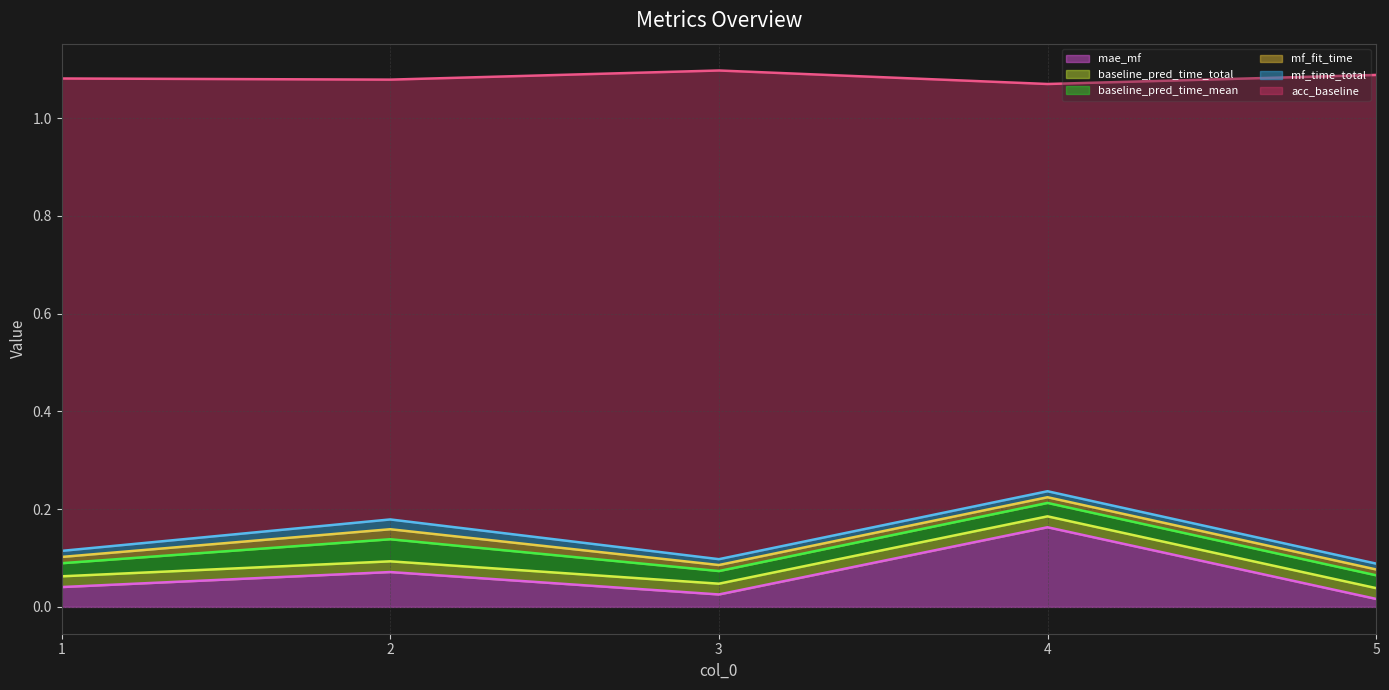

What are all the series names shown in the legend?

mae_mf, baseline_pred_time_total, baseline_pred_time_mean, mf_fit_time, mf_time_total, acc_baseline